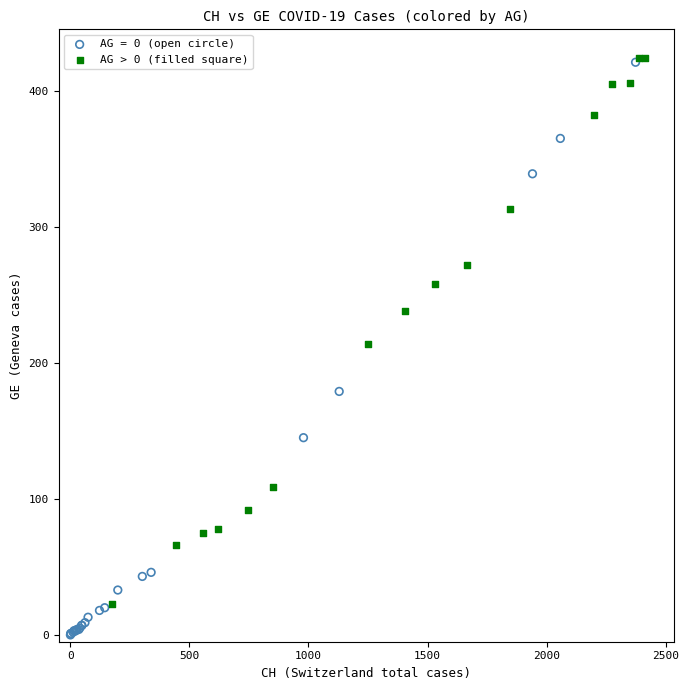

Which series has the widest spread of Y values?

AG = 0 (open circle)